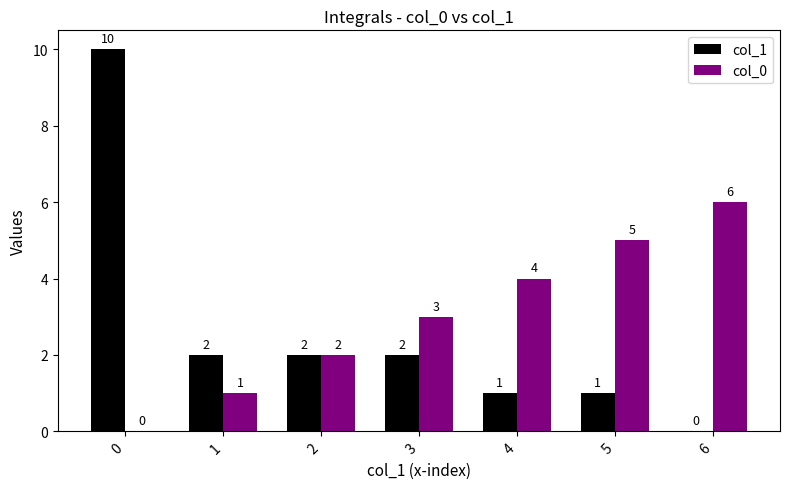

Reading left to right, transcribe all the data shown in this chart.

col_1: 10	2	2	2	1	1	0
col_0: 0	1	2	3	4	5	6